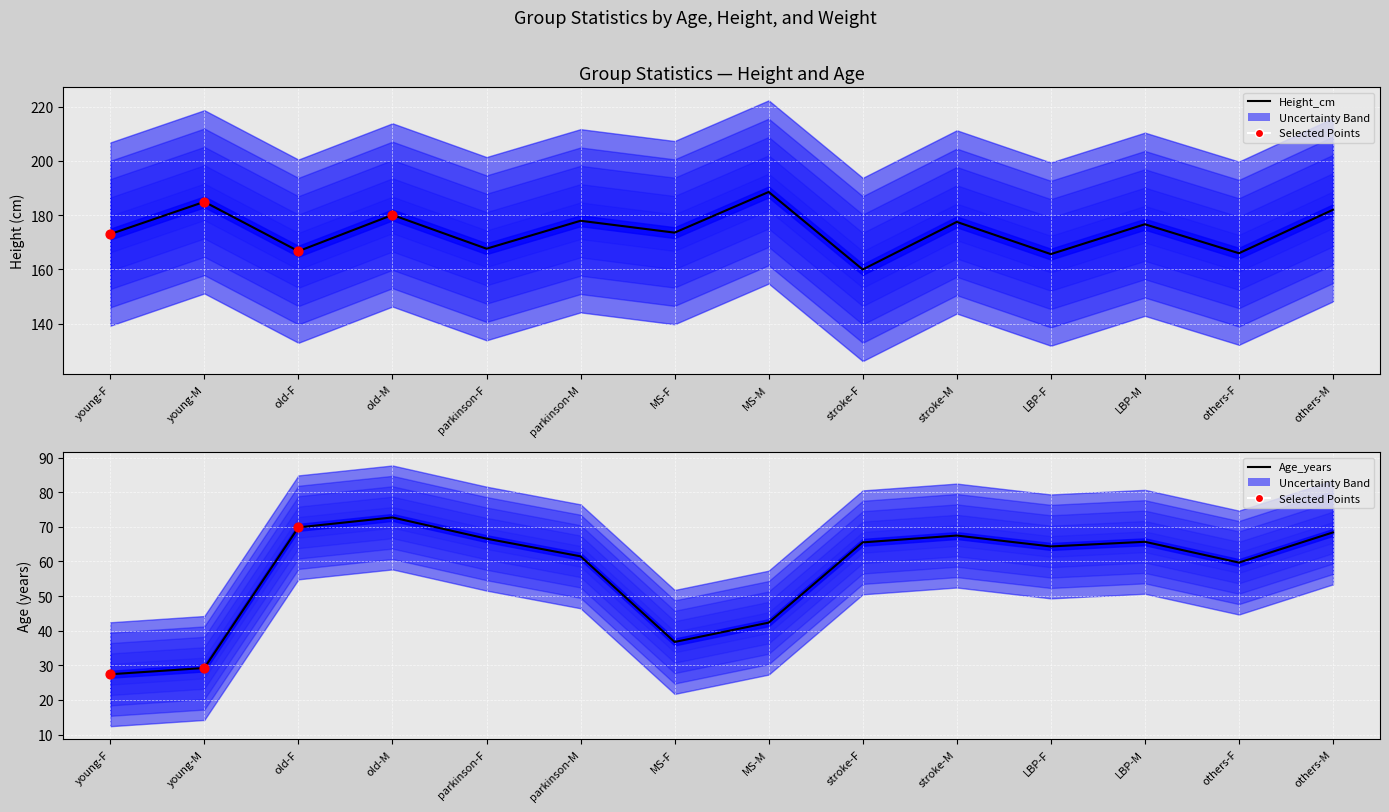

What are all the series names shown in the legend?

Age_years, Height_cm